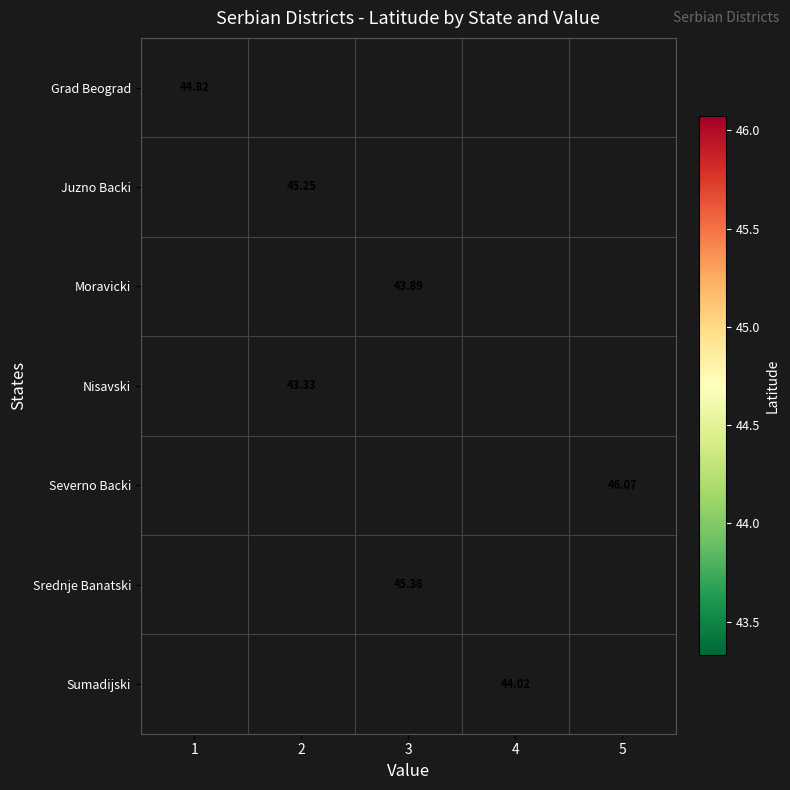

The row_1 series shows 64.5 at 2. True or false?

False